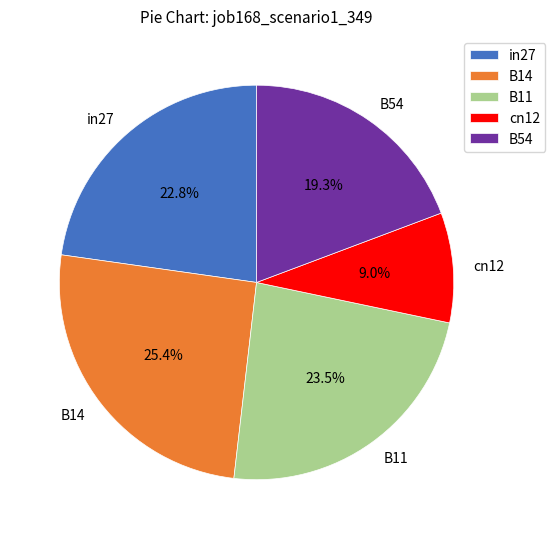

To the nearest percent, what is the average slice percentage?

20%